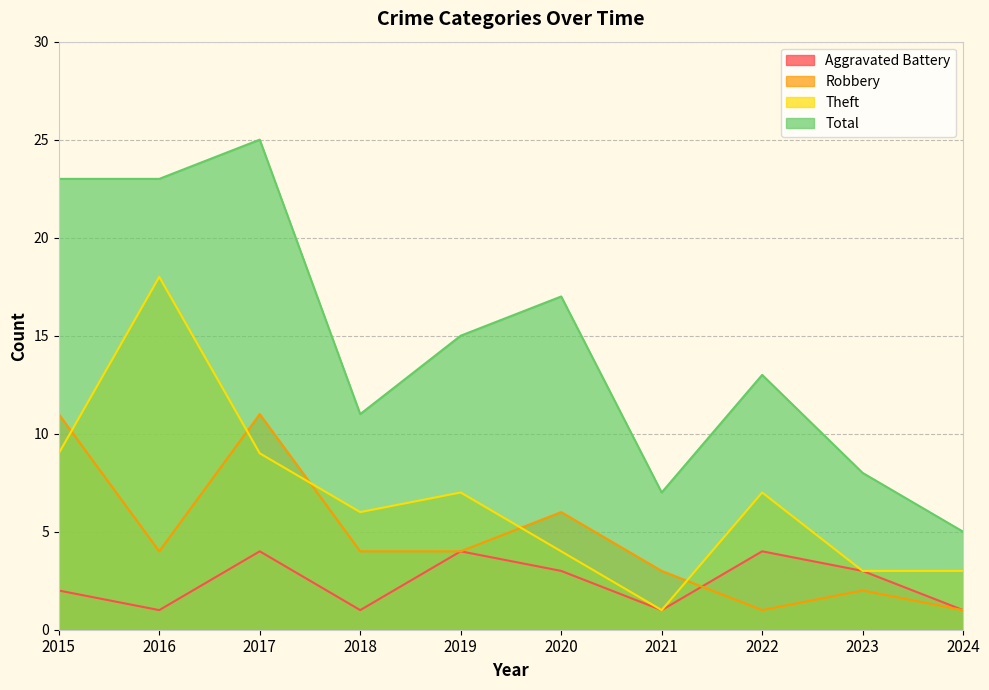

At 2015, list the series in order from largest to smallest.

Total, Robbery, Theft, Aggravated Battery